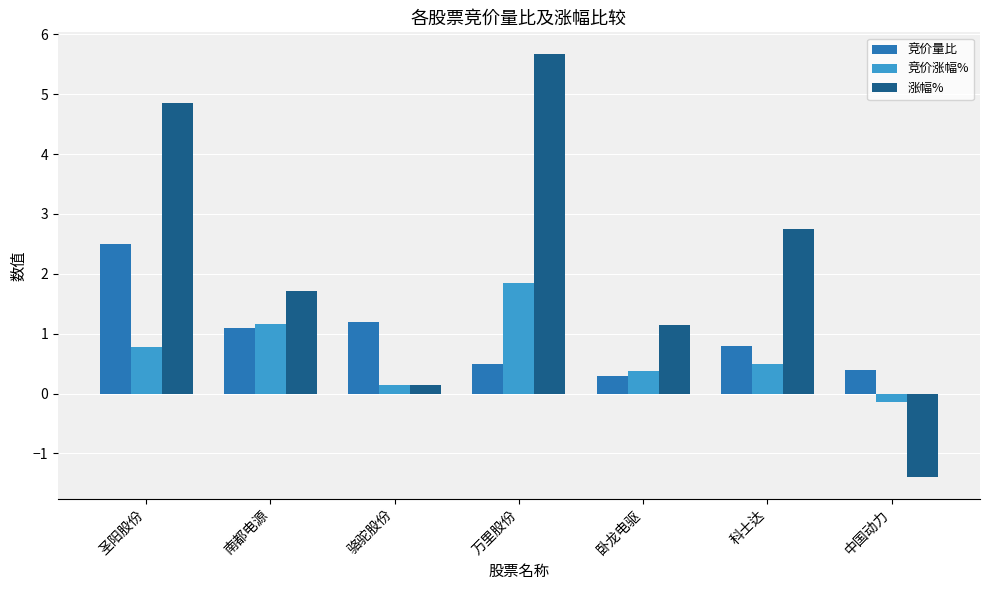

Which series has the largest range (max minus min)?

涨幅%